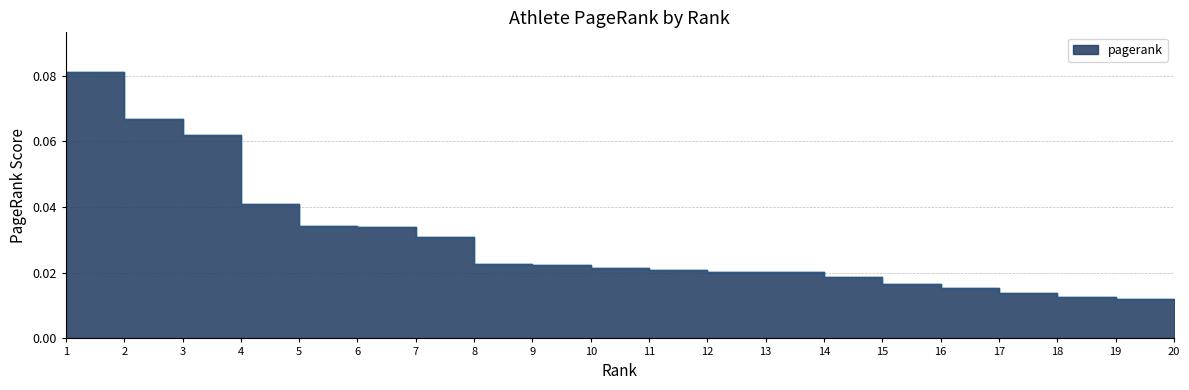

Rank the categories by value from lowest to highest.

20, 19, 18, 17, 16, 15, 14, 13, 12, 11, 10, 9, 8, 7, 6, 5, 4, 3, 2, 1